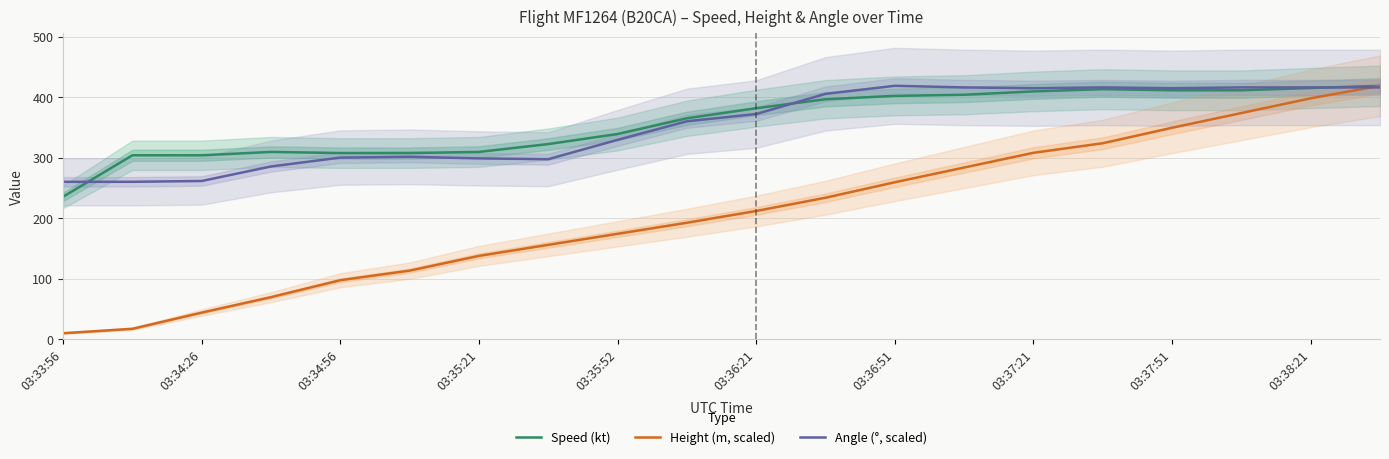

What is the average value of the Angle (°, scaled) series?

352.8